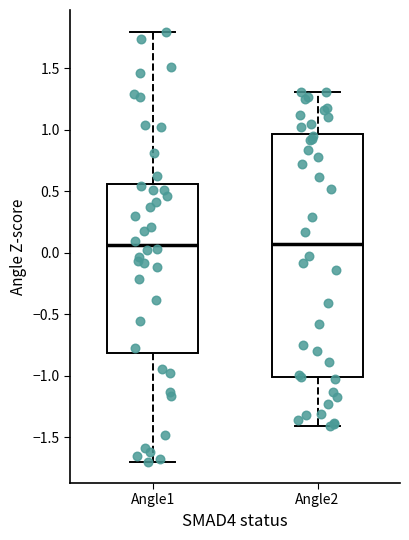

Which box is the tallest, from its lower edge to its upper edge?

Angle2